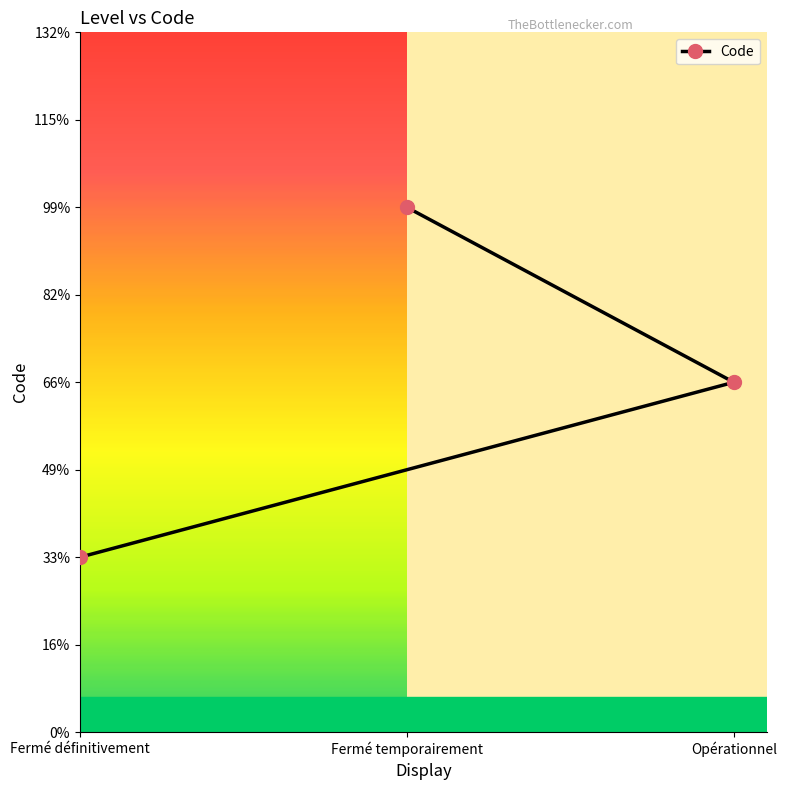

List the labels in order of value, largest first.

Fermé temporairement, Opérationnel, Fermé définitivement